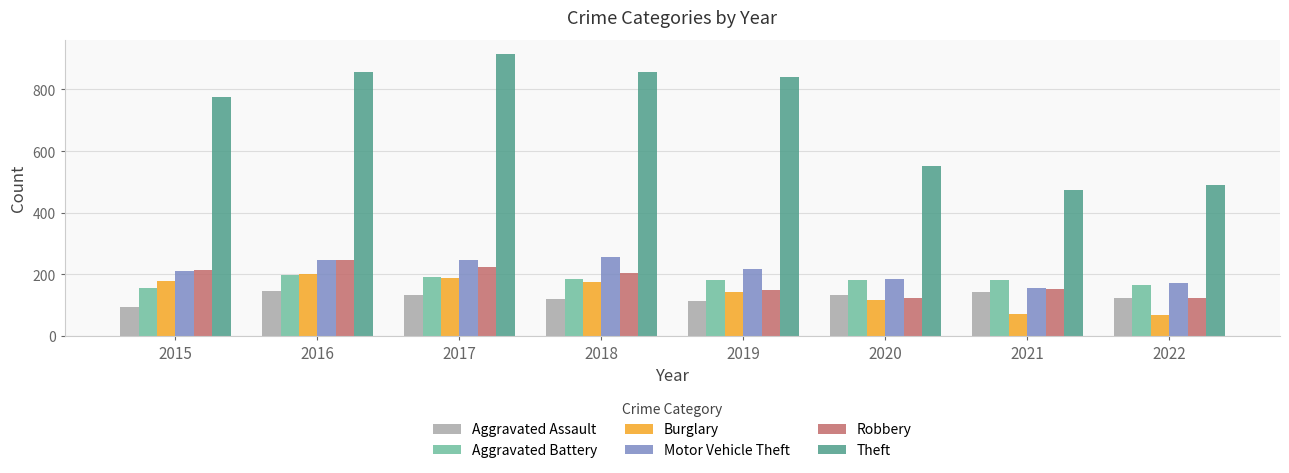

What is the highest value of the Motor Vehicle Theft series?

256